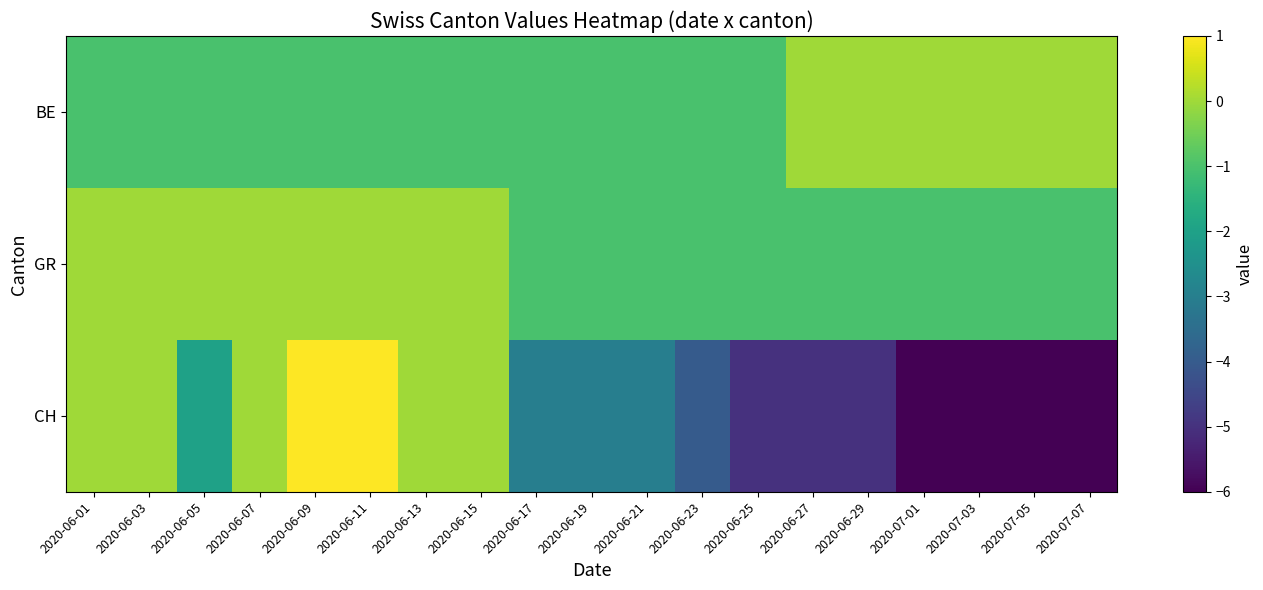

At how many categories does at least one series exceed -3?

19